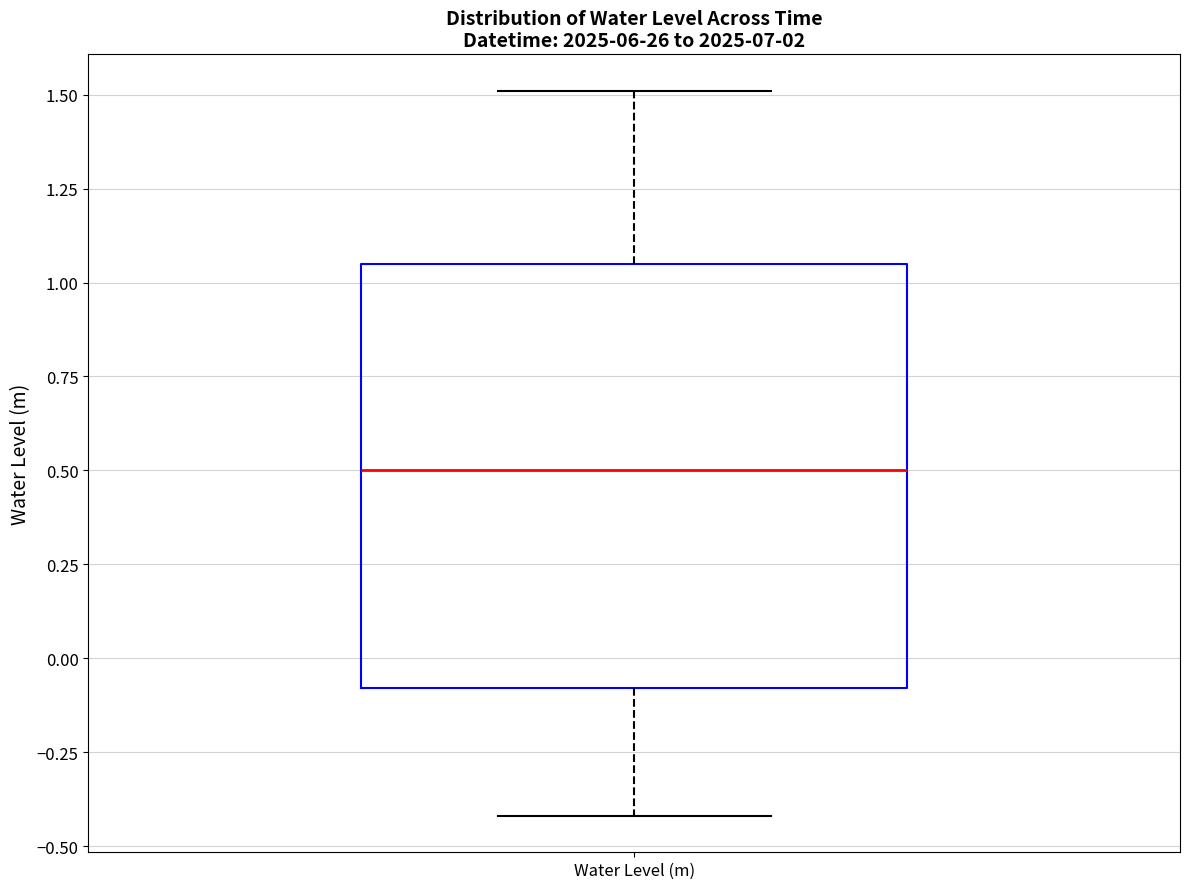

Where is the upper edge of the box for Water Level (m) on the y-axis? The values are not printed on the chart, so give them approximately, as read against the axis.

1.05